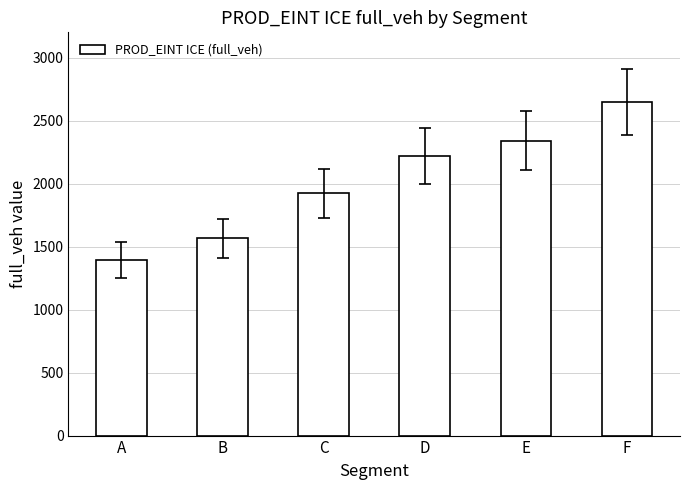

Reading left to right, extract all data points from this chart.

A=1393.0	B=1564.0	C=1922.0	D=2220.0	E=2341.0	F=2647.0